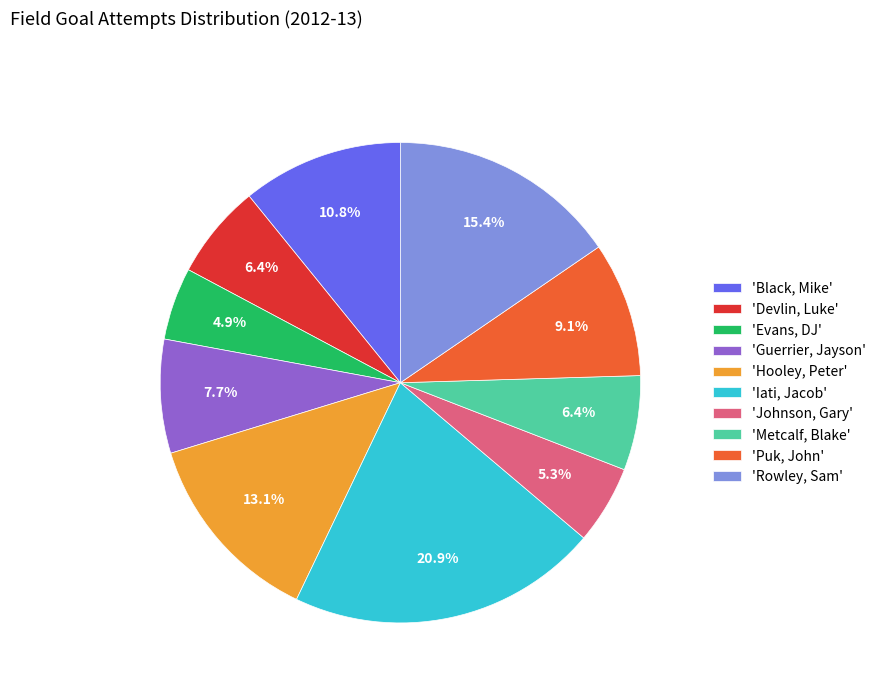

What is the largest slice in the pie chart?

'Iati, Jacob'